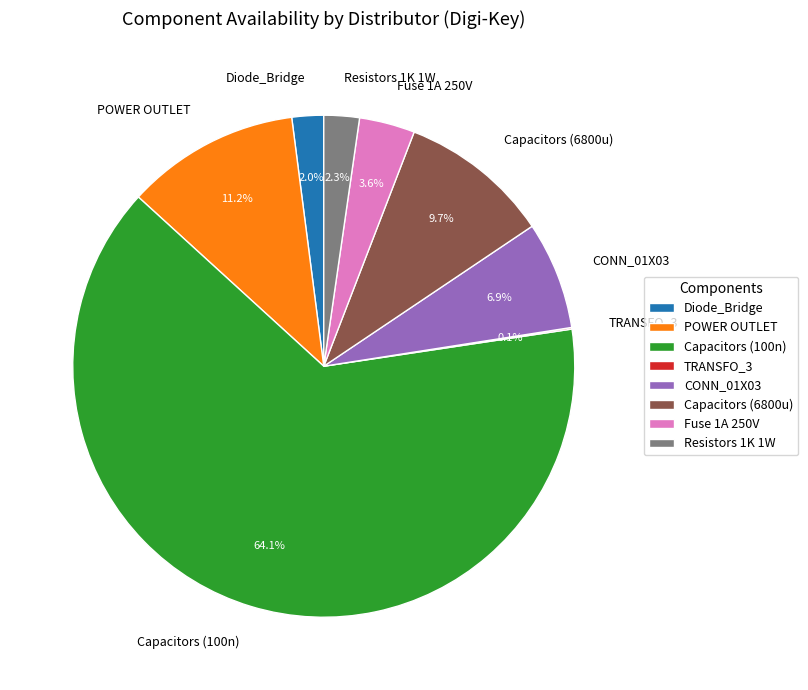

The Diode_Bridge slice represents 12% of the pie. True or false?

False